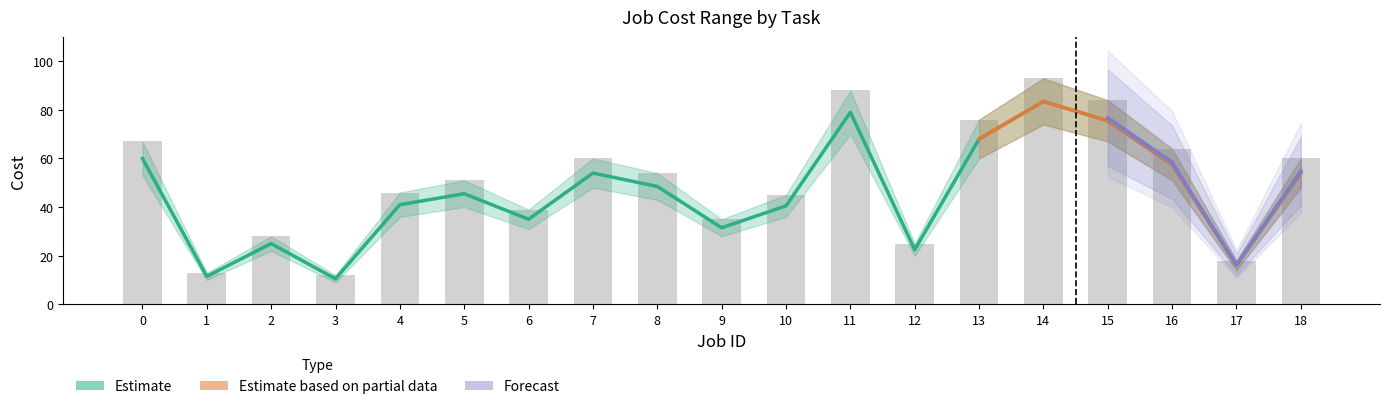

Reading left to right, transcribe all the data shown in this chart.

Cost min: 0=60.0	1=11.5	2=25.0	3=10.5	4=41.0	5=45.5	6=35.0	7=54.0	8=48.5	9=31.5	10=40.5	11=79.0	12=22.5	13=68.0	14=83.5	15=75.5	16=57.5	17=16.0	18=54.0
Cost max: 0=67.0	1=13.0	2=28.0	3=12.0	4=46.0	5=51.0	6=39.0	7=60.0	8=54.0	9=35.0	10=45.0	11=88.0	12=25.0	13=76.0	14=93.0	15=84.0	16=64.0	17=18.0	18=60.0